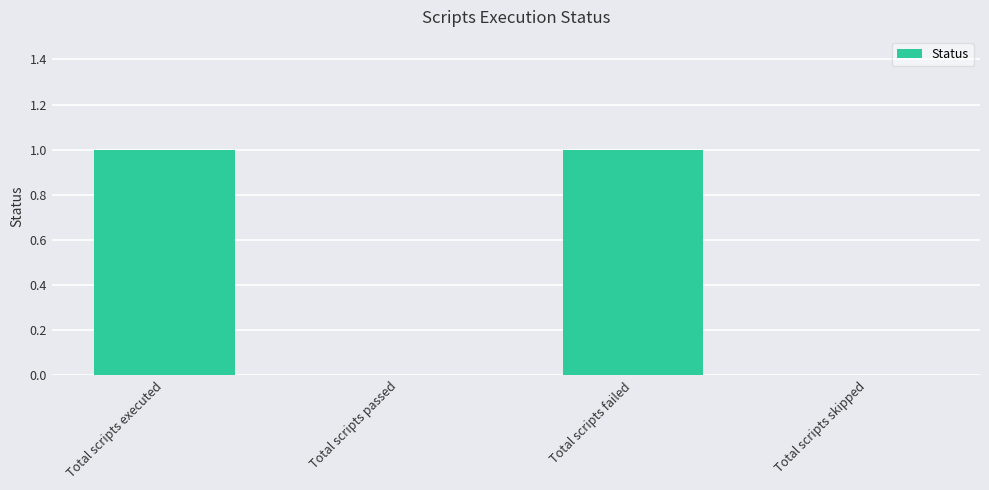

How many series are shown in this chart?

1